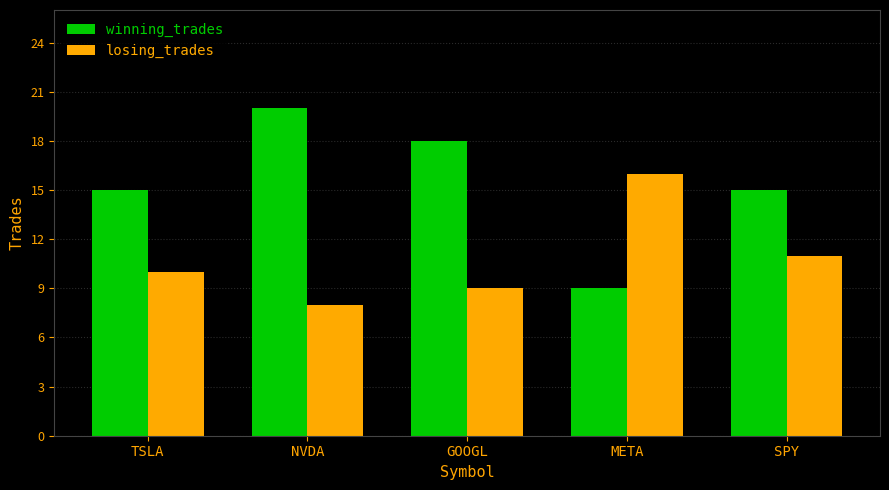

List the labels in order of losing_trades value, smallest first.

NVDA, GOOGL, TSLA, SPY, META